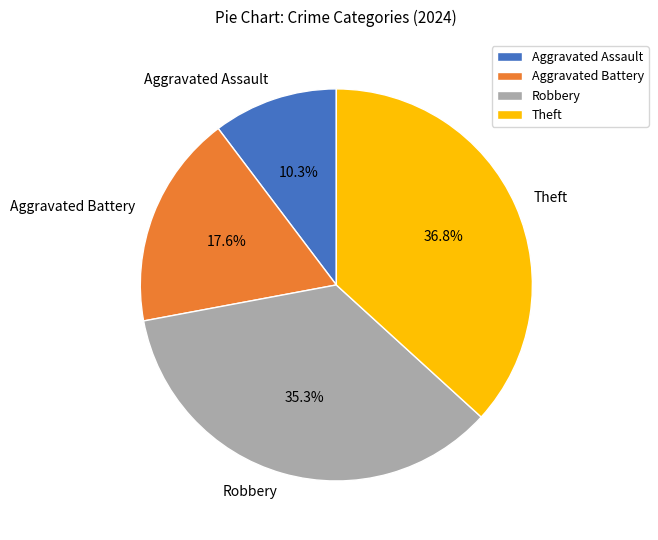

True or false: Theft accounts for 27% of the total.

False